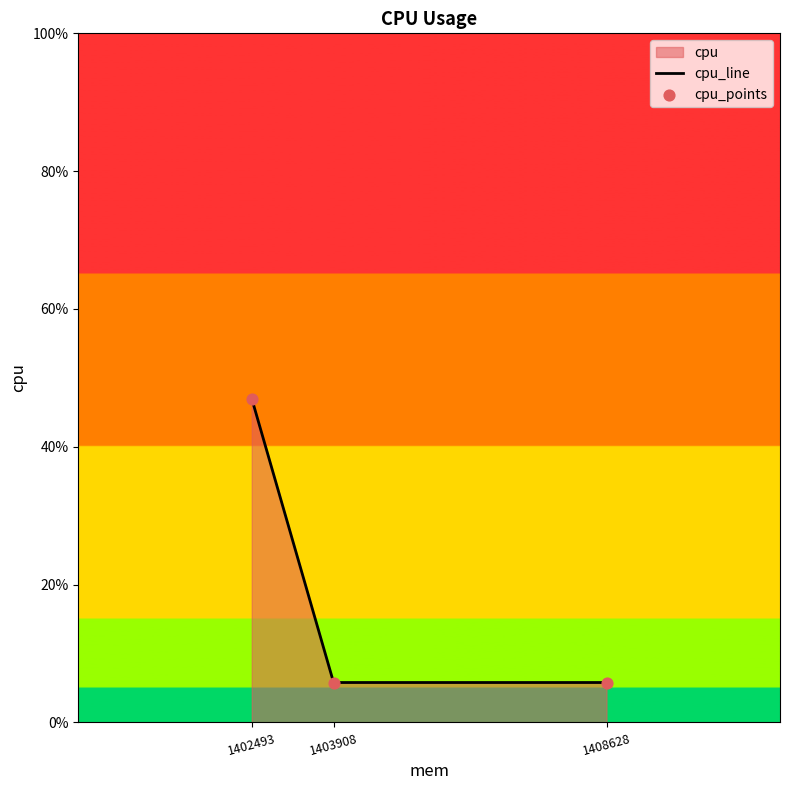

The value at 1403908 is 5.8. True or false?

True